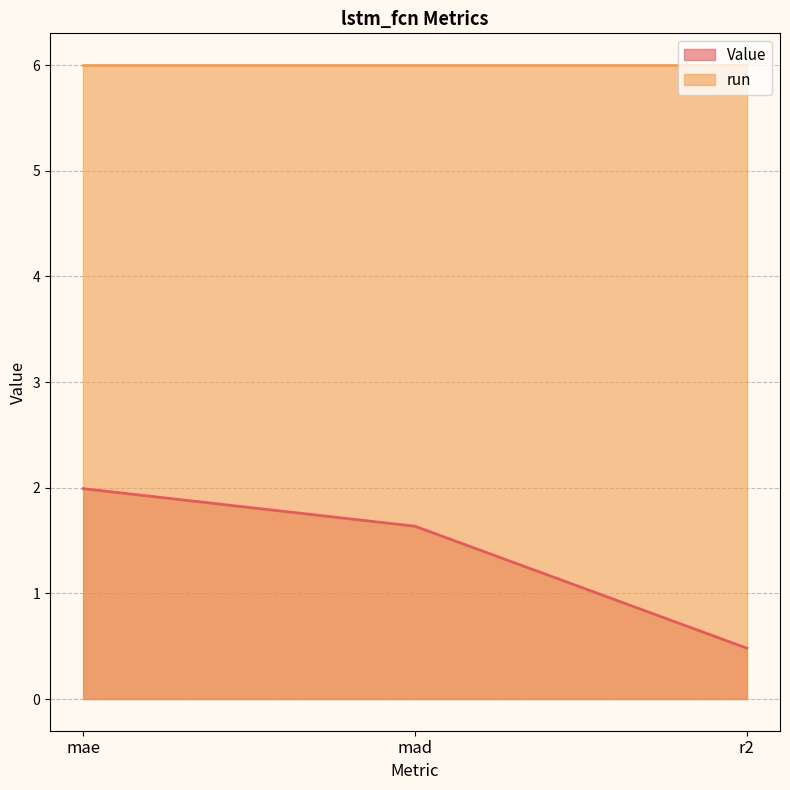

What is the value of the 2nd point from the left?

1.6